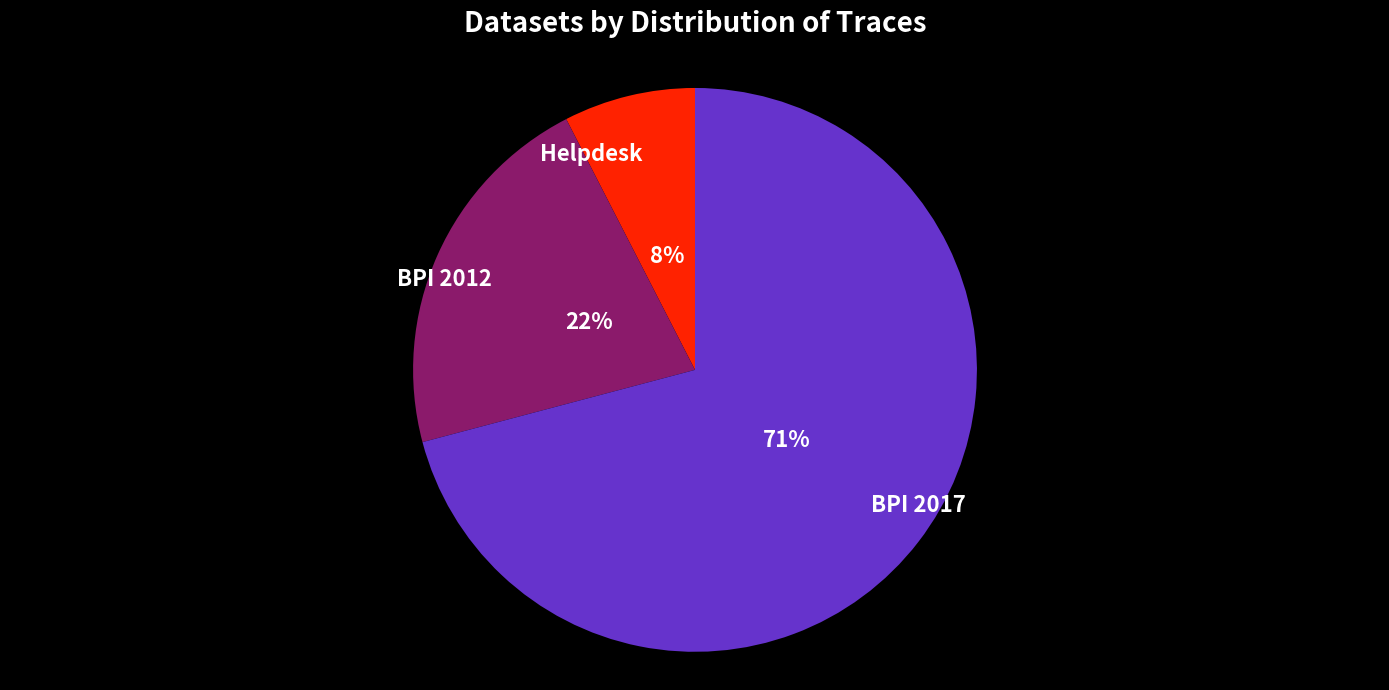

To the nearest percent, what is the average slice percentage?

33%